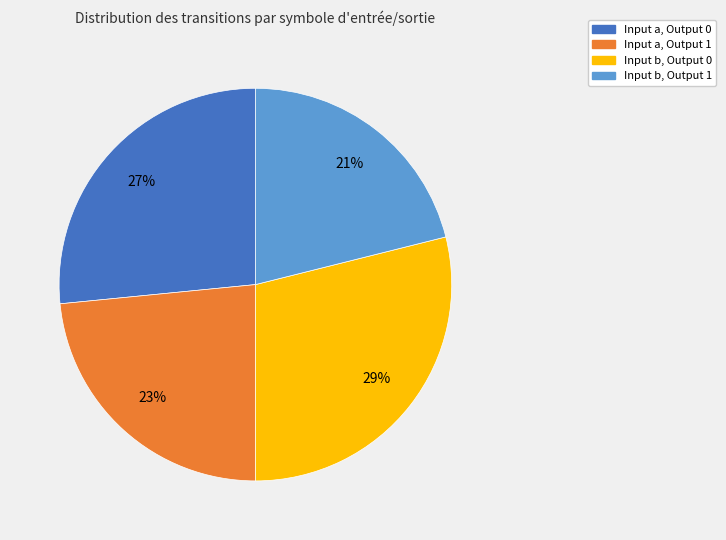

Rank the categories by value from highest to lowest.

Input b, Output 0, Input a, Output 0, Input a, Output 1, Input b, Output 1